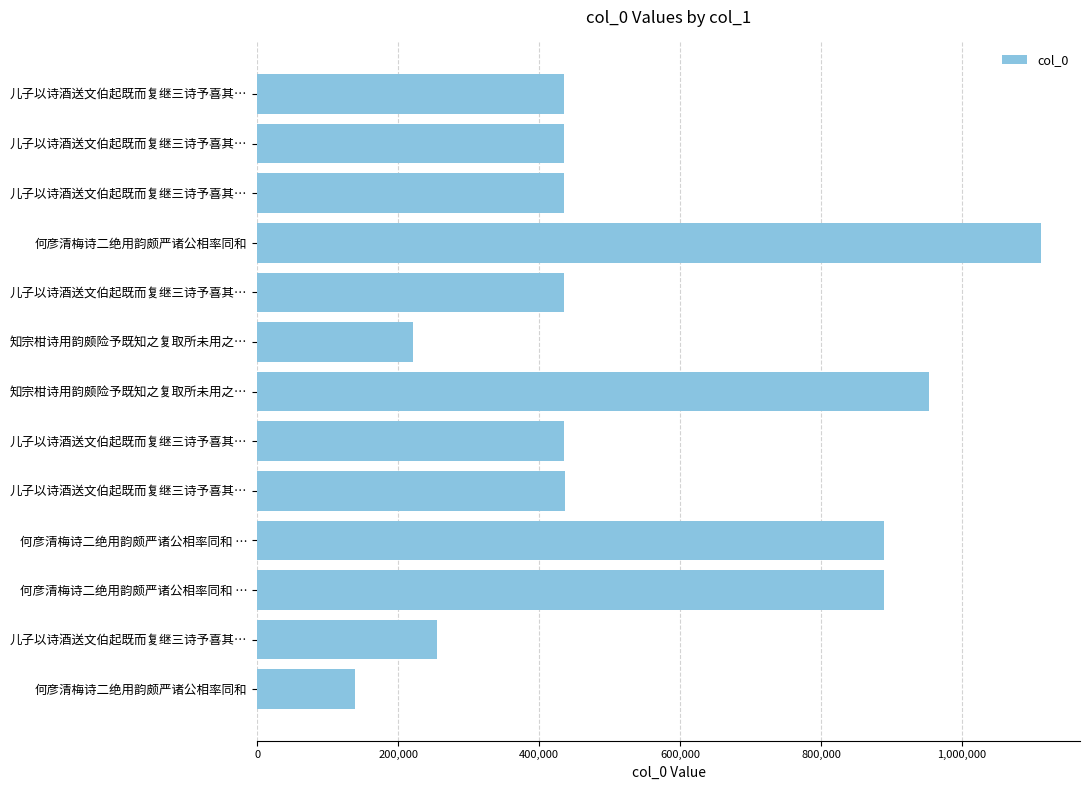

How many data points does each series have?

13